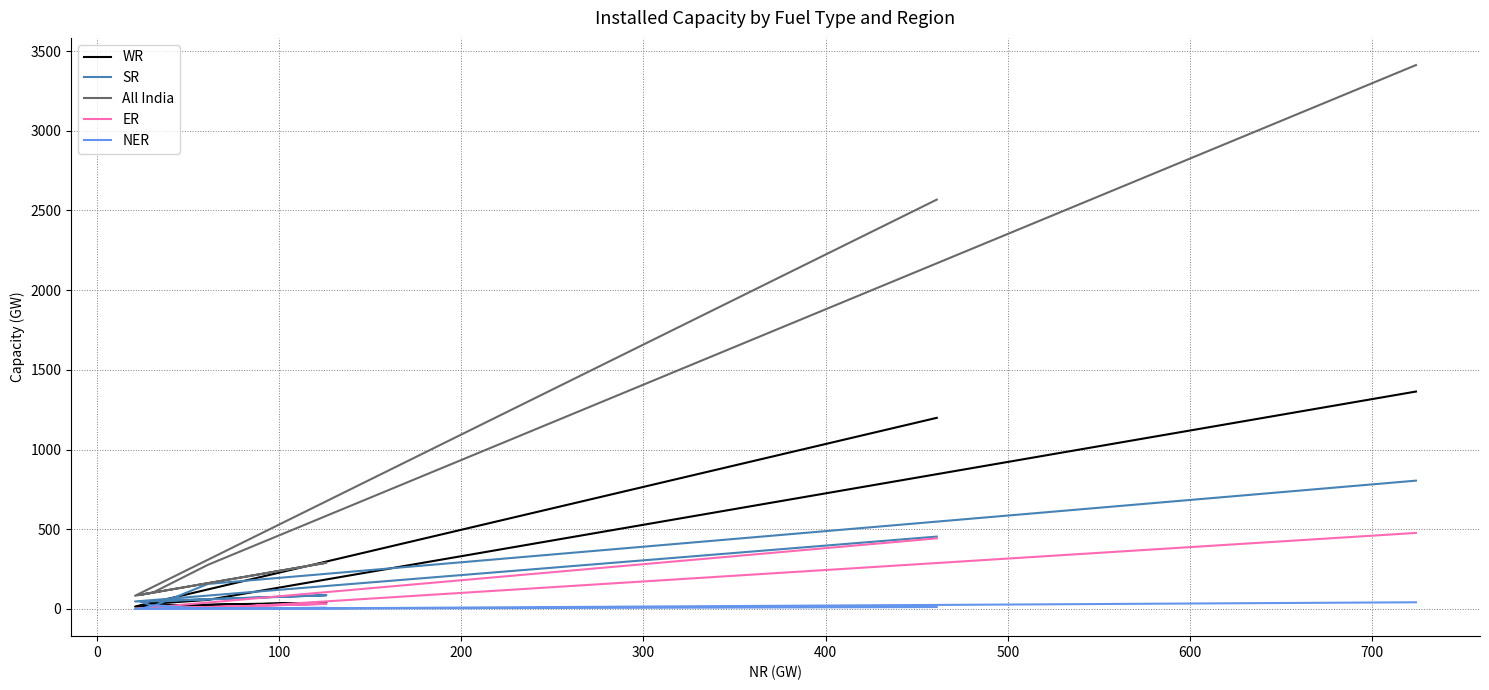

In ER, how many points are lower than both neighbors (excluding endpoints)?

1